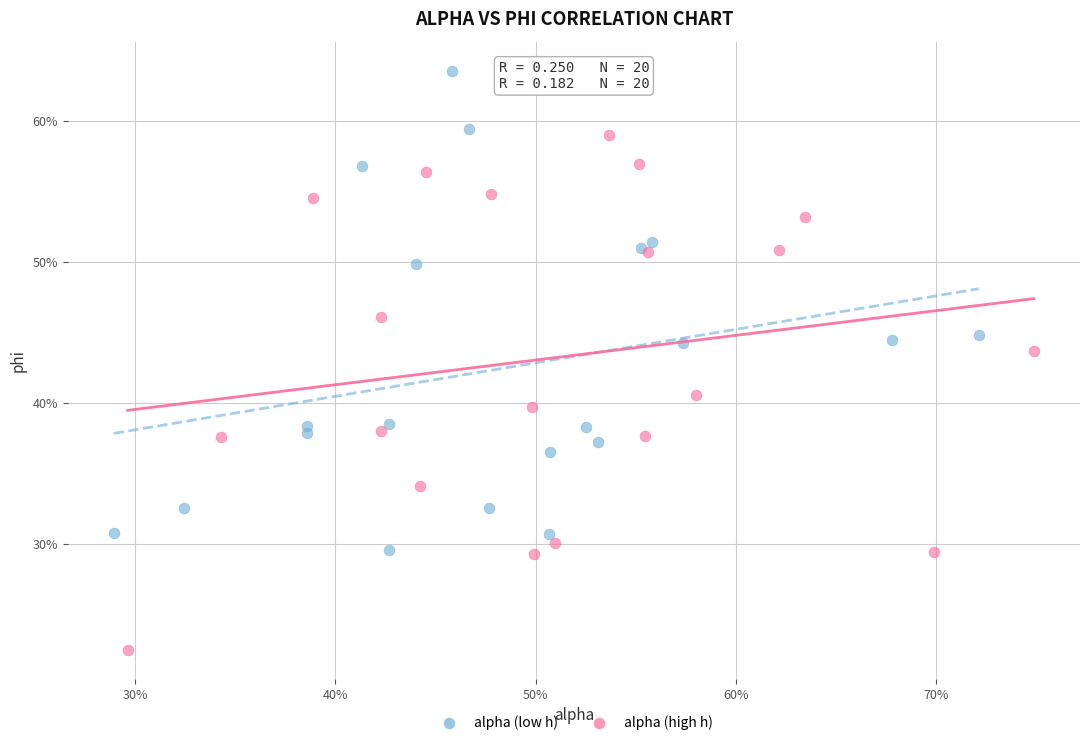

What are all the series names shown in the legend?

alpha (low h), alpha (high h)